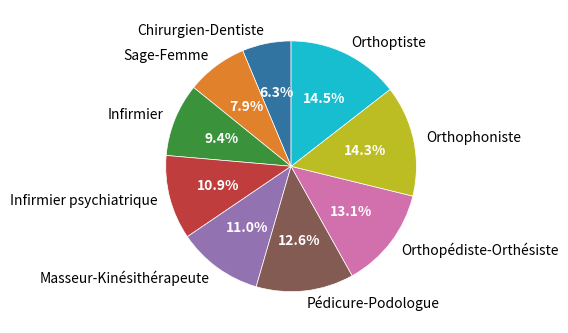

To the nearest percent, what is the combined percentage of Orthopédiste-Orthésiste and Pédicure-Podologue?

26%